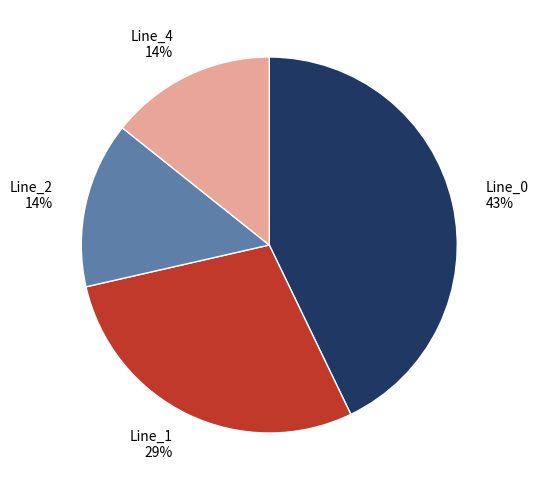

How many segments does this pie chart have?

4